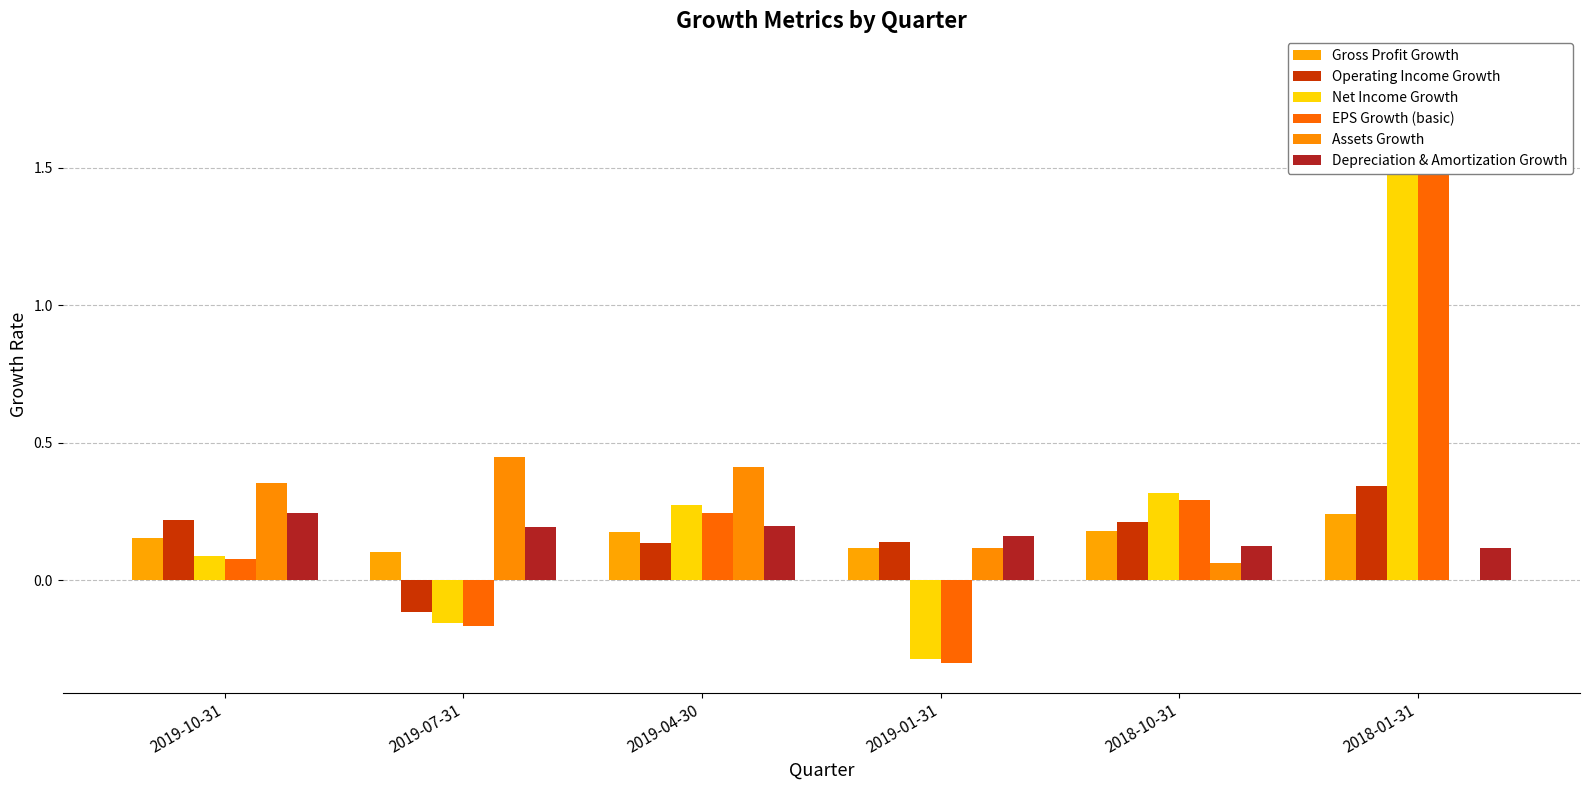

At 2019-04-30, list the series in order from smallest to largest.

Operating Income Growth, Gross Profit Growth, Depreciation & Amortization Growth, EPS Growth (basic), Net Income Growth, Assets Growth